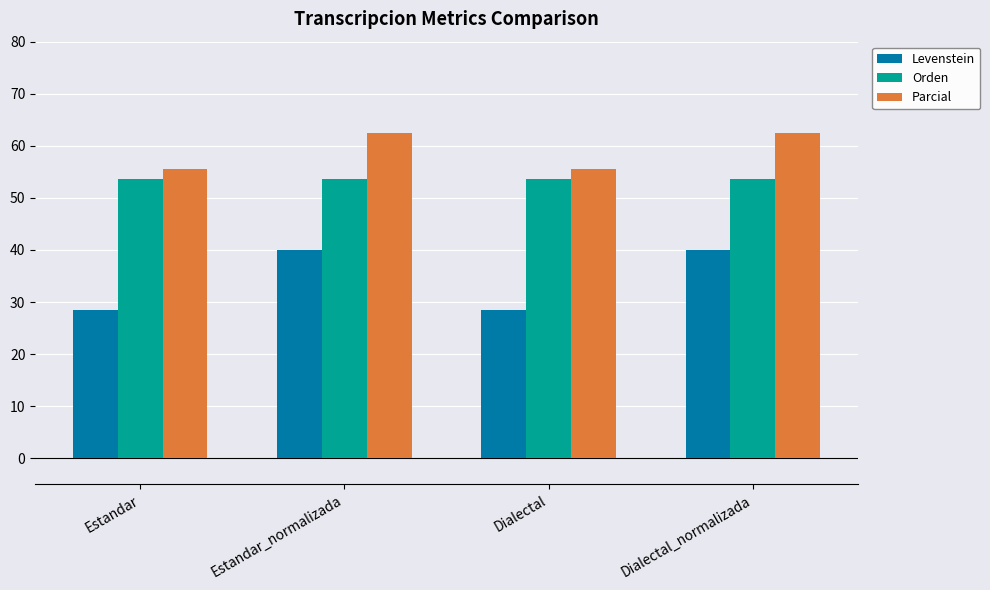

What is the highest value of the Orden series?

53.7